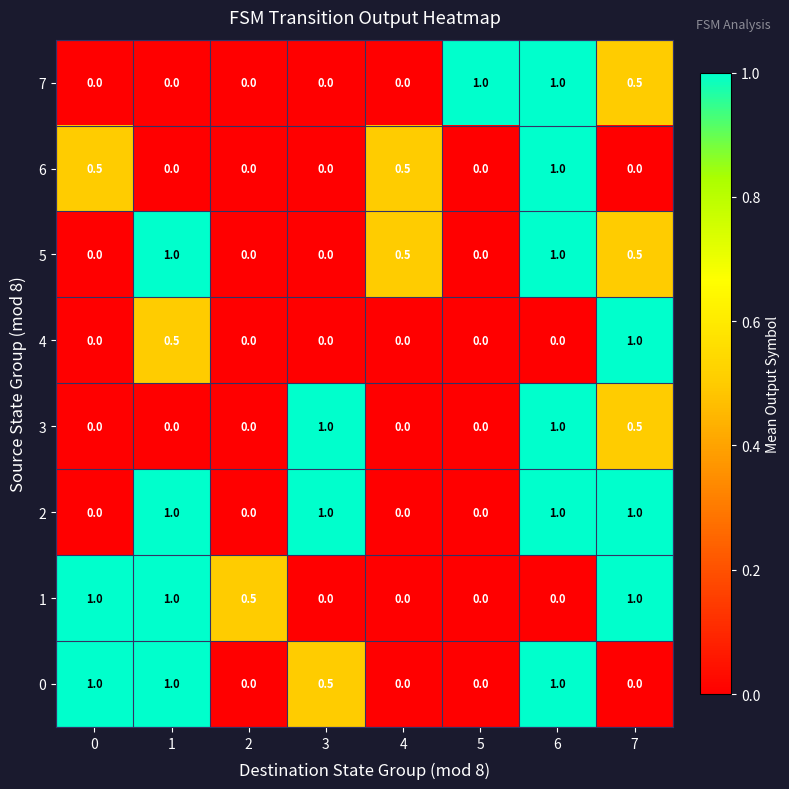

What is the total value across all series at 0?

2.5